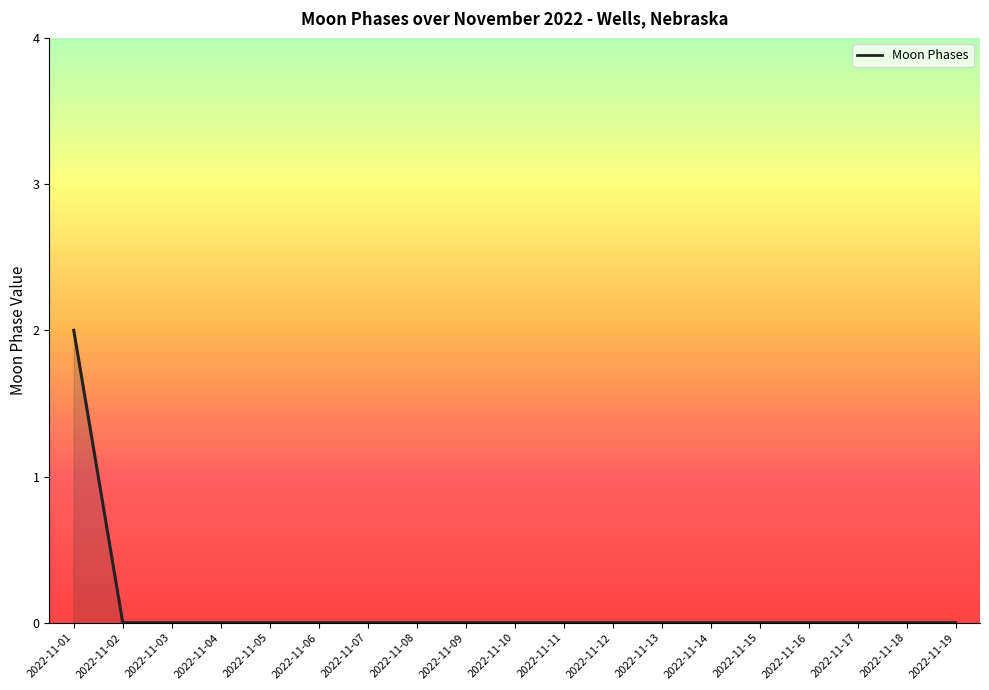

How many lines are shown in the chart?

1